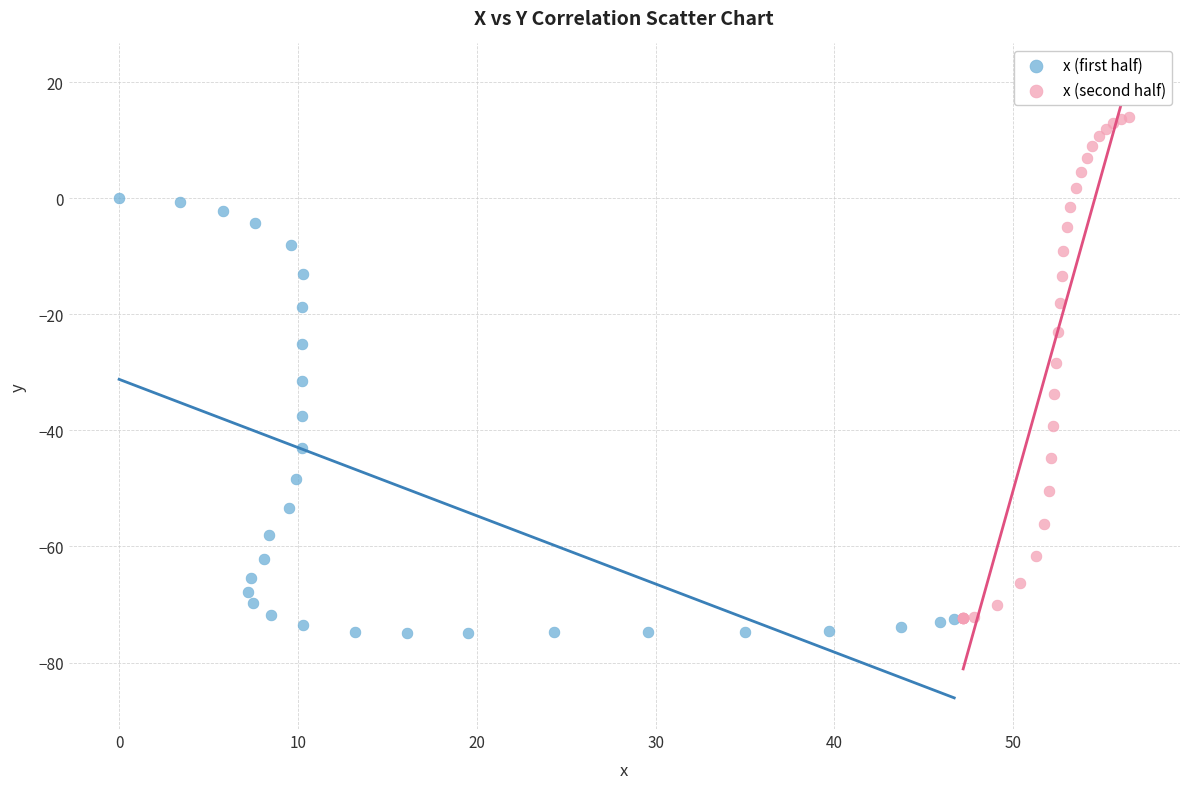

Which series has the largest Y range (max minus min)?

x (second half)